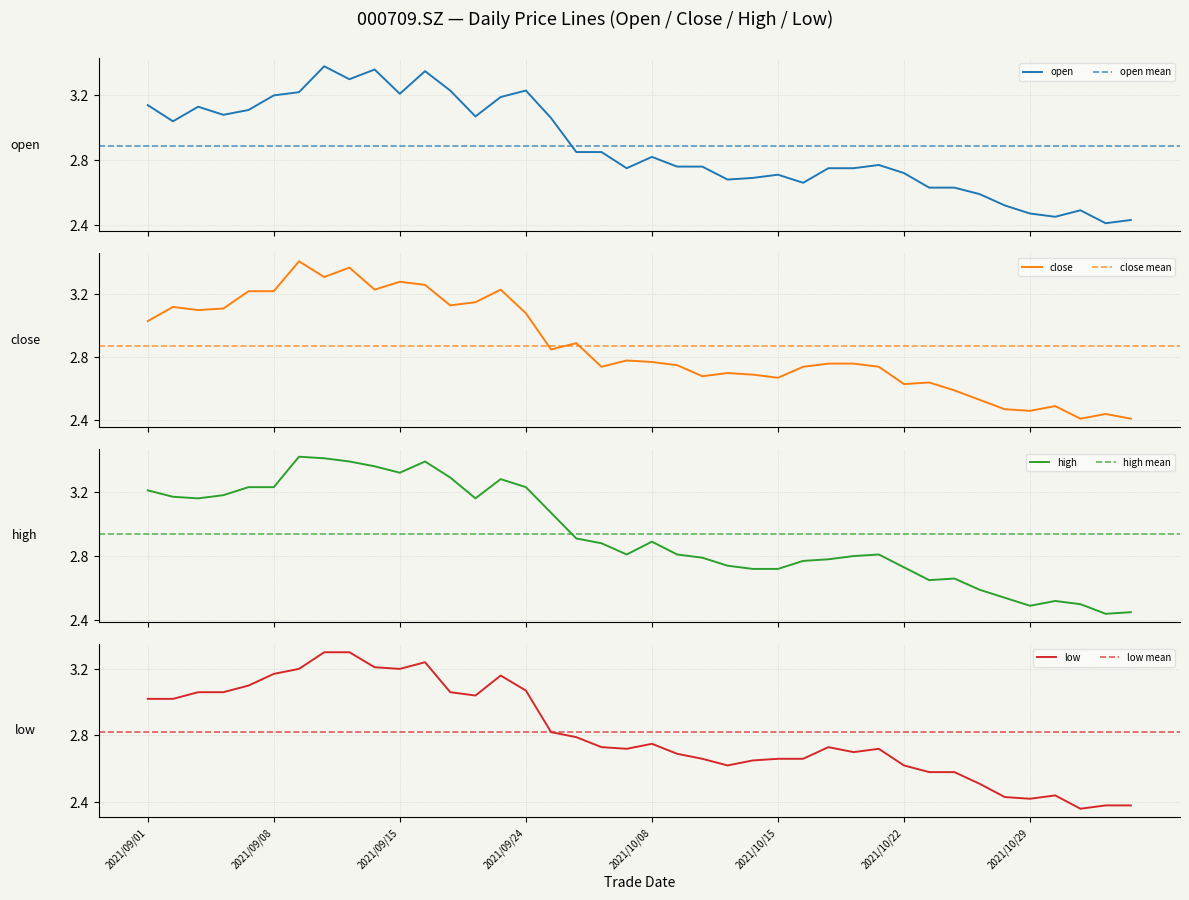

What are all the series names shown in the legend?

open, close, high, low